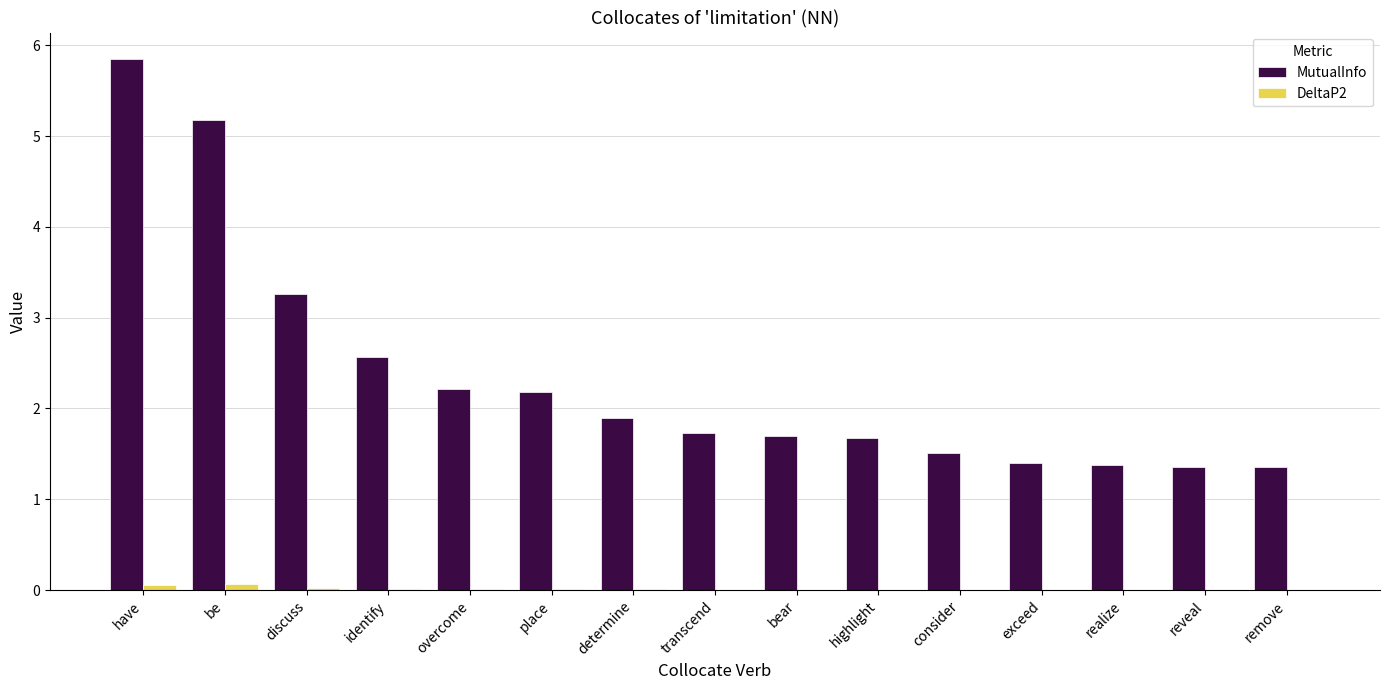

At which label is MutualInfo closest to 3?

discuss